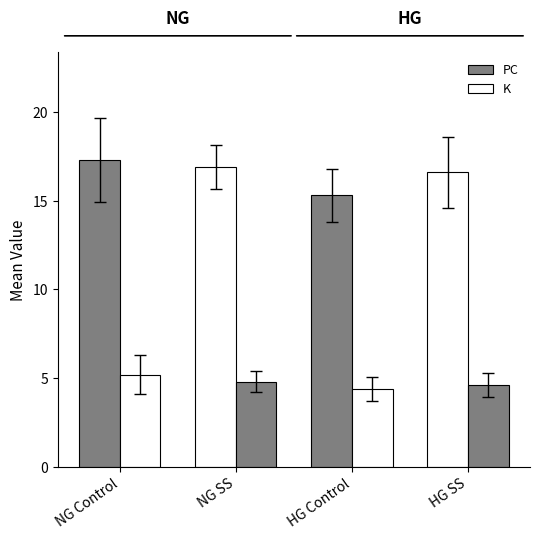

At how many categories does at least one series exceed 14?

4